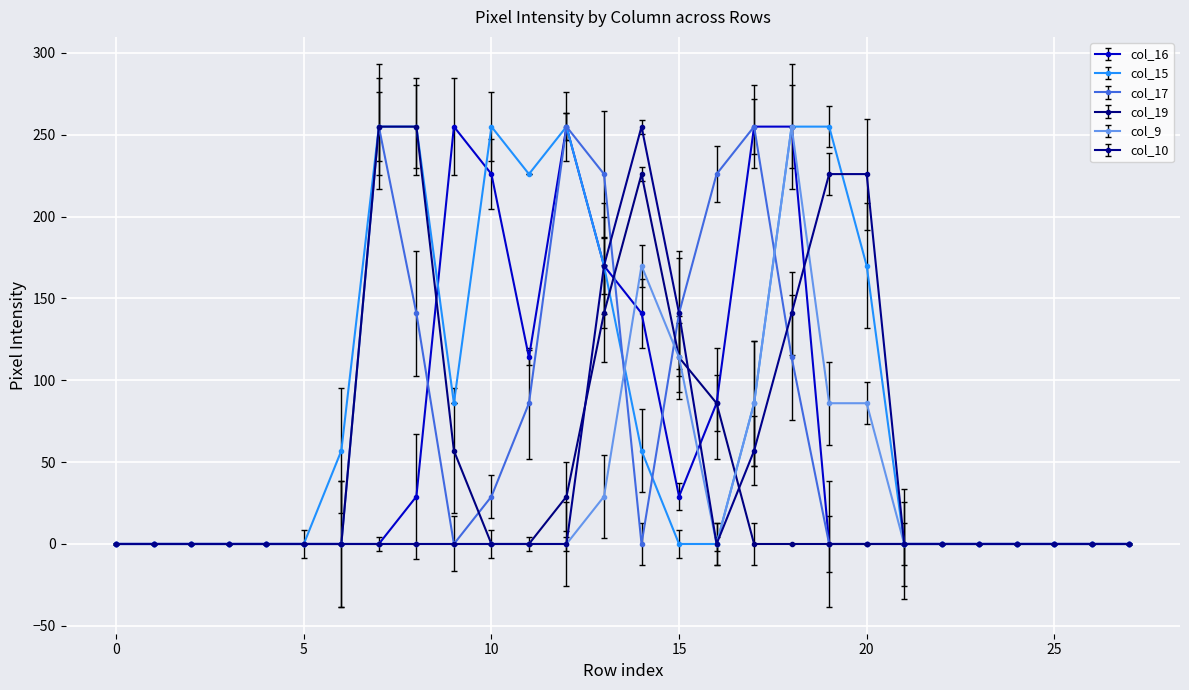

What is the greatest value displayed?

255